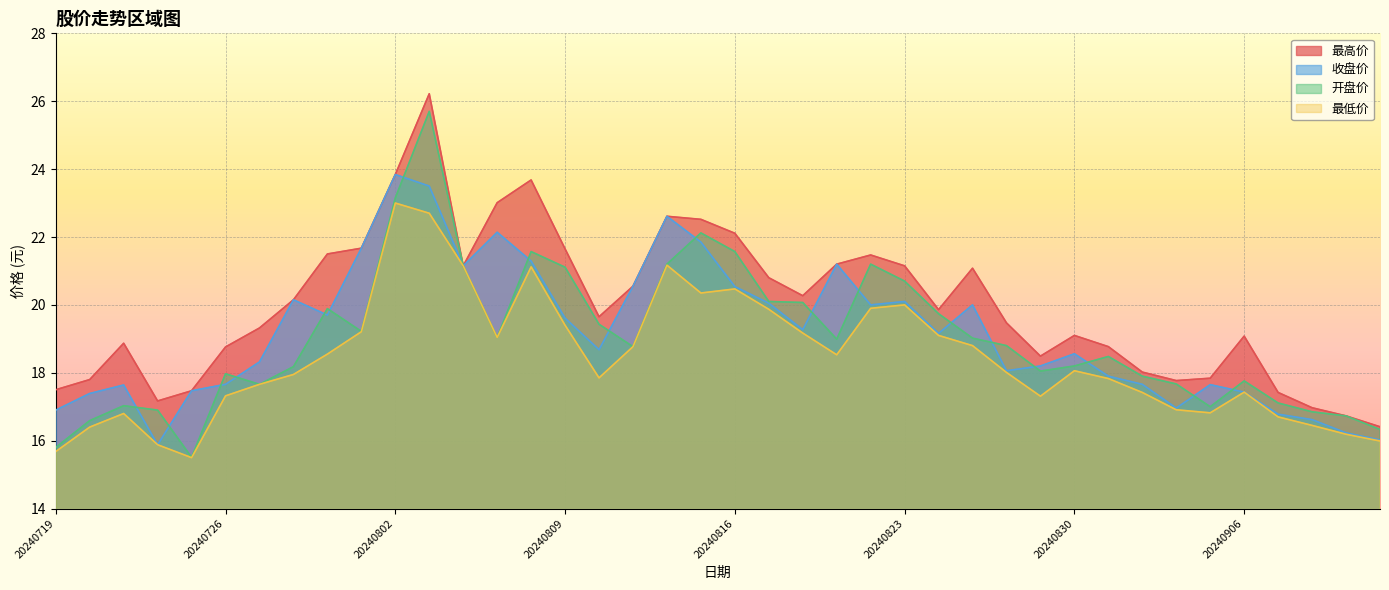

True or false: 最高价 has more than 0 points higher than both neighbors.

True